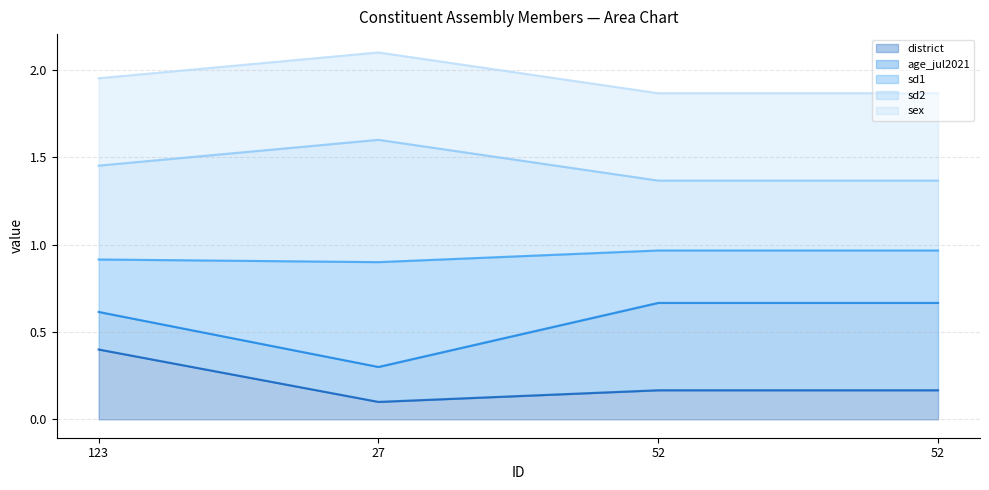

The district series shows 0.6 at 123. True or false?

False